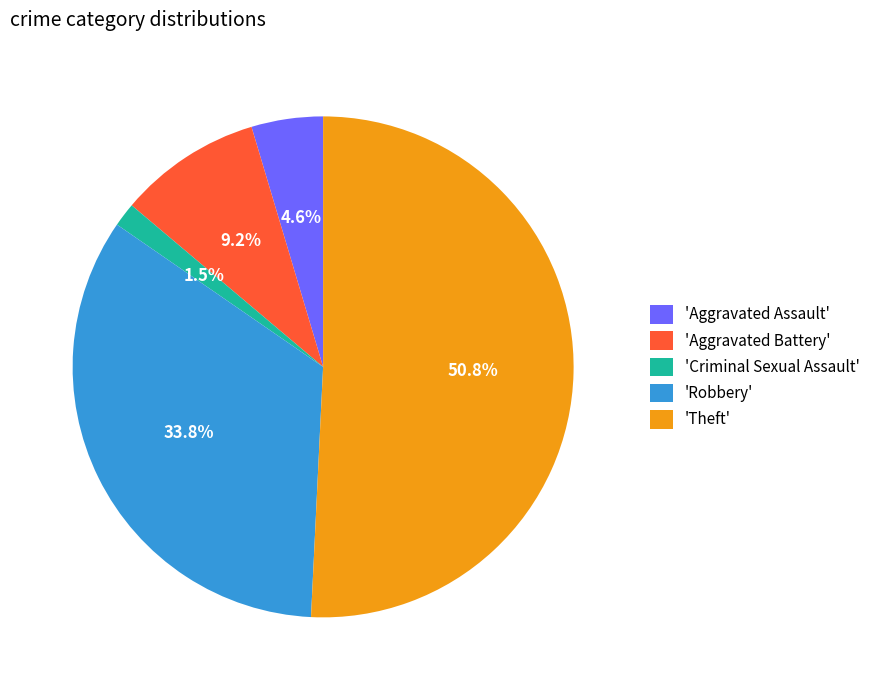

How many slices are in this pie chart?

5